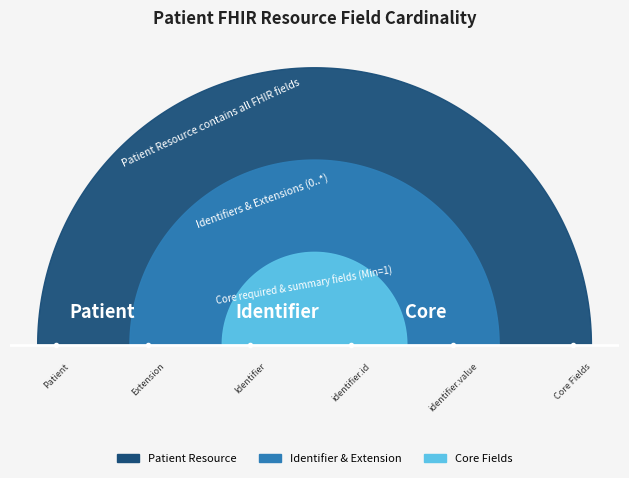

True or false: Min has a value of 0 at Patient.telecom.

False